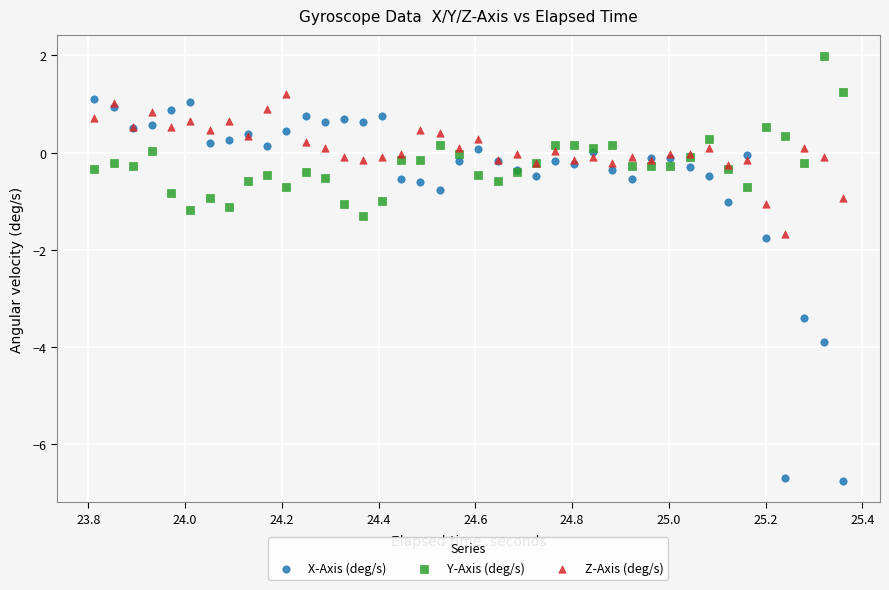

What are all the series names shown in the legend?

X-Axis (deg/s), Y-Axis (deg/s), Z-Axis (deg/s)